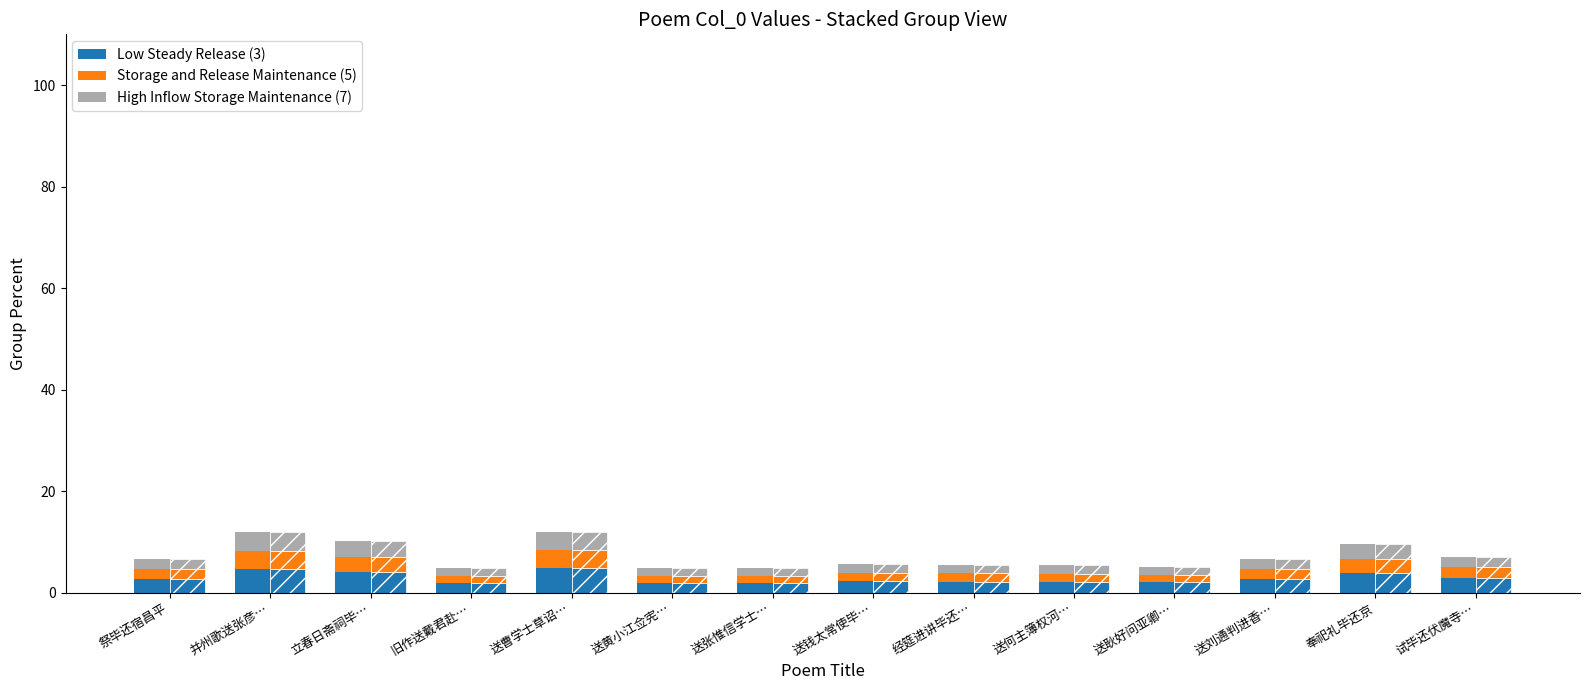

Between 旧作送戴君赴… and 经筵进讲毕还…, which series saw the biggest shift?

Low Steady Release (3)